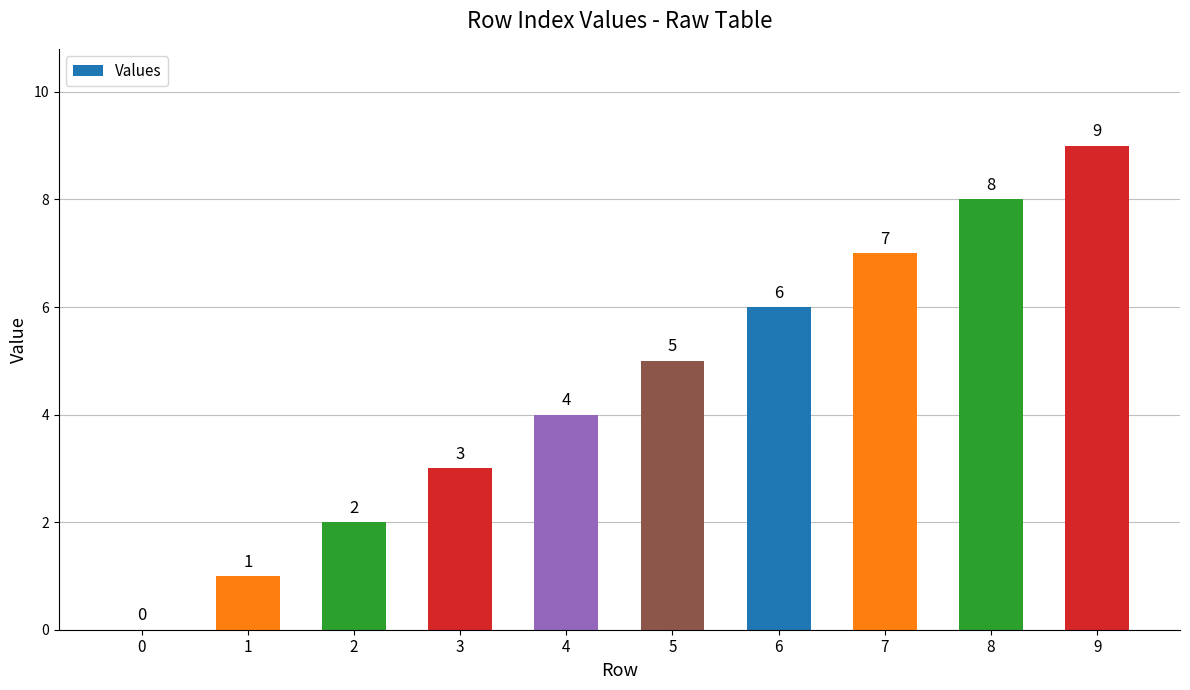

What is the approximate value at 8?

8